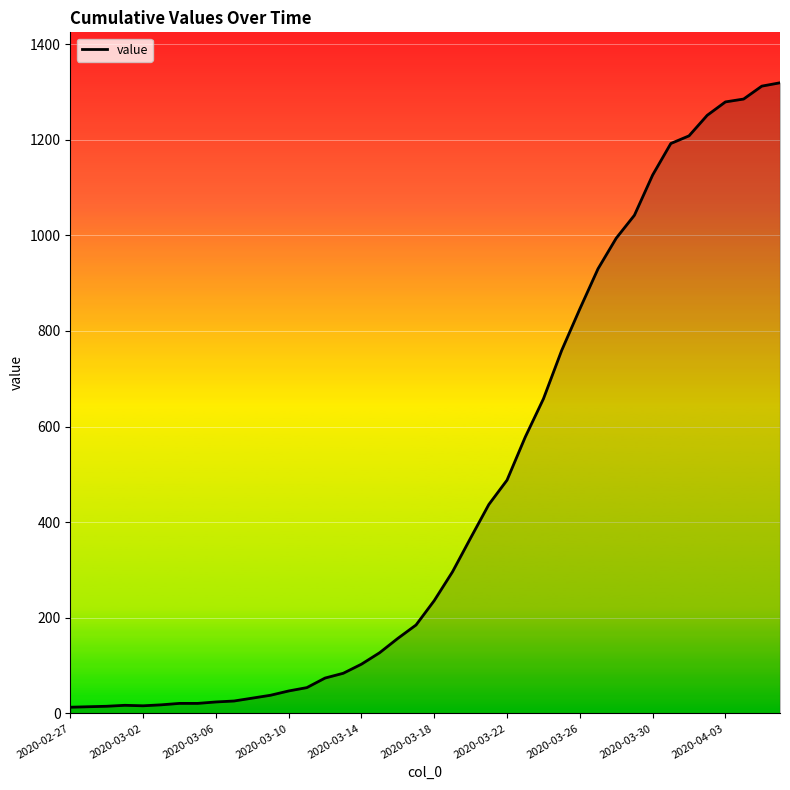

What is the smallest value displayed?

13